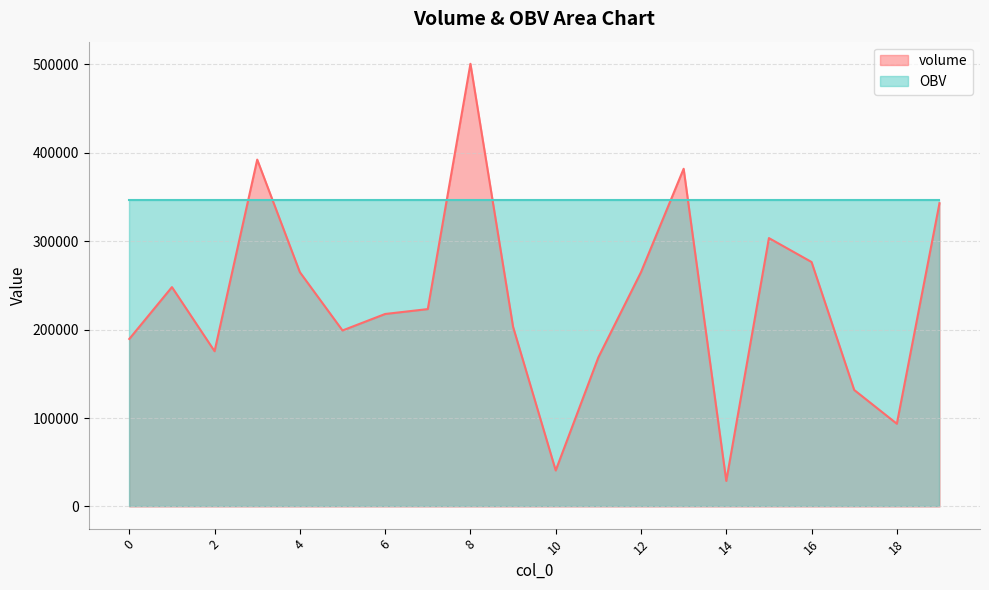

What is the value of the 8th point from the left?

223192.3